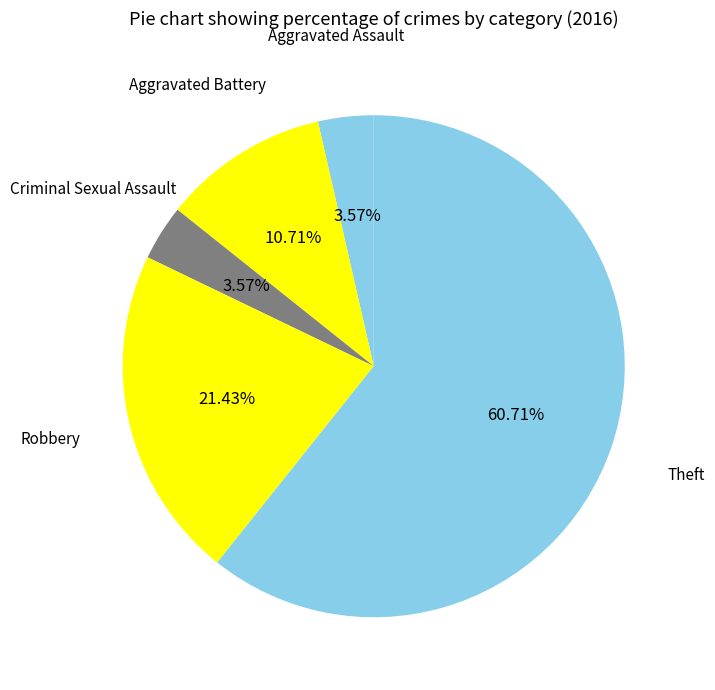

Count the number of slices in the pie.

5